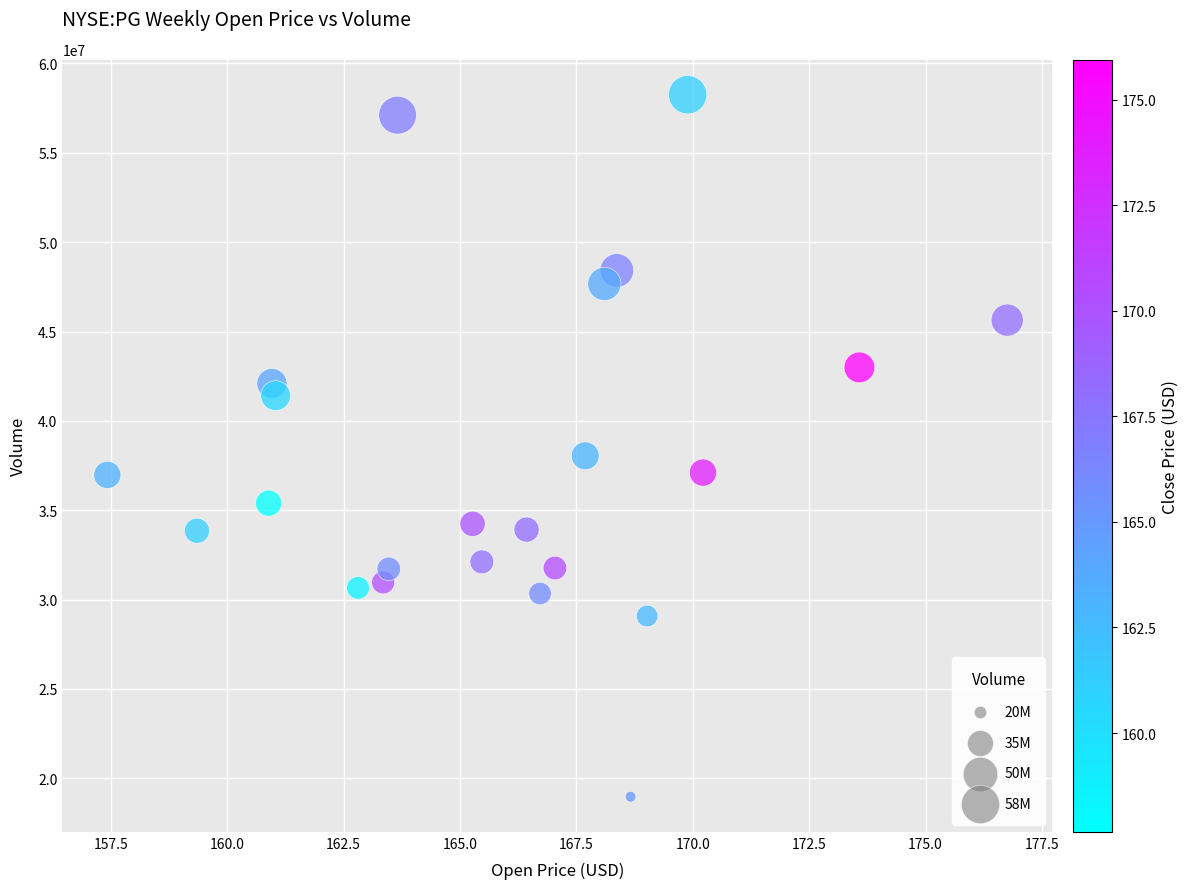

What Y value in the scatter plot is closest to 38610396?

38046762